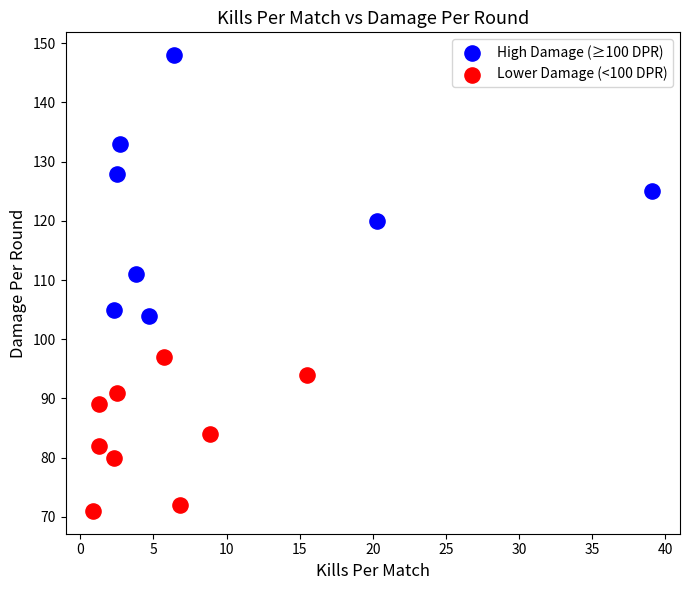

Which series reaches the minimum Y coordinate?

Lower Damage (<100 DPR)